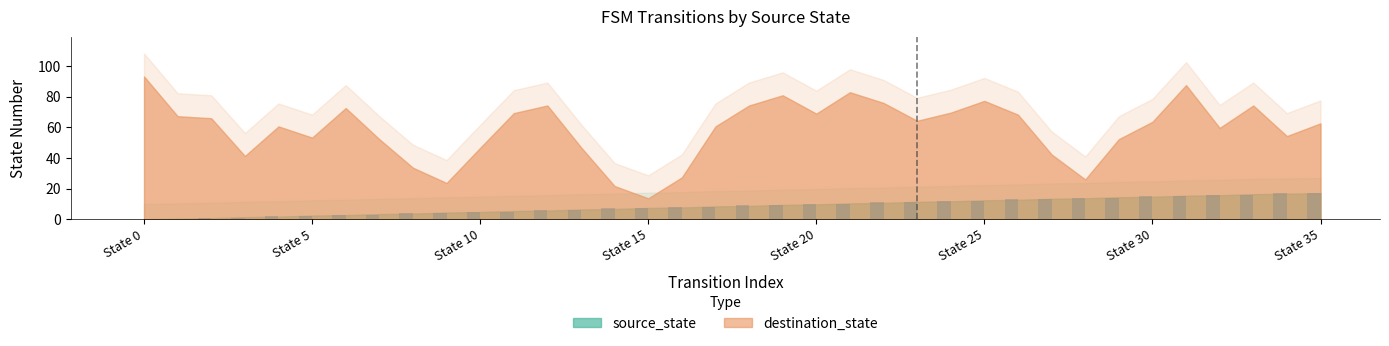

What is the difference between the second highest and second lowest values?

17